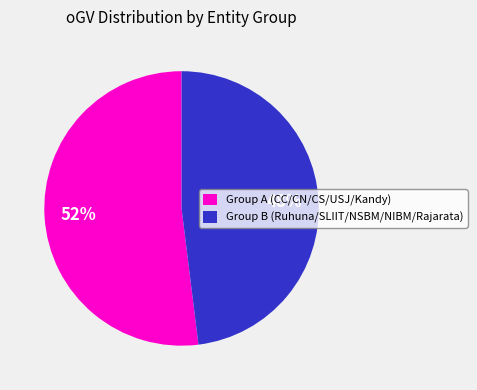

How many segments does this pie chart have?

2